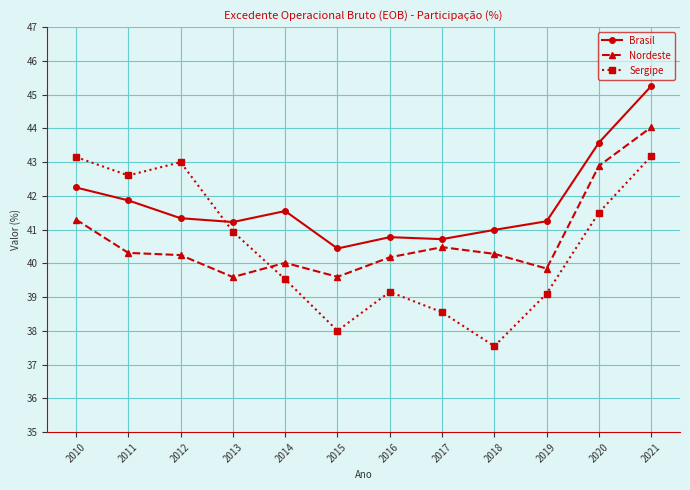

Count the number of data series in this chart.

3